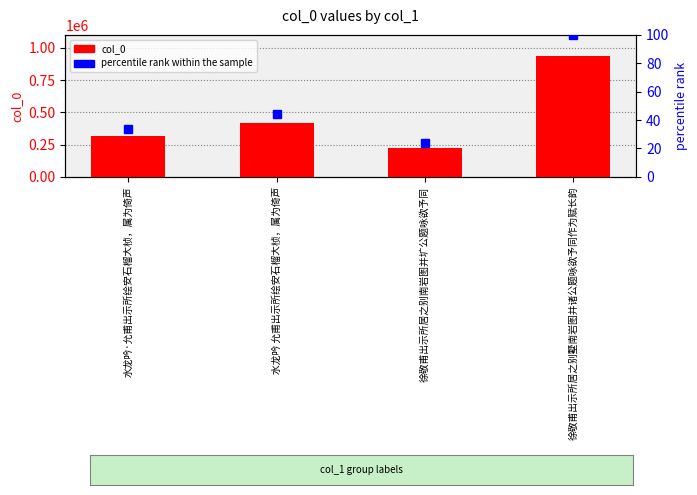

What is the difference between the percentile rank within the sample values at 徐敬甫出示所居之别墅南岩图并诸公题咏欲予同作为赋长韵 and 徐敬甫出示所居之别南岩图并圹公题咏欲予同?

76.3